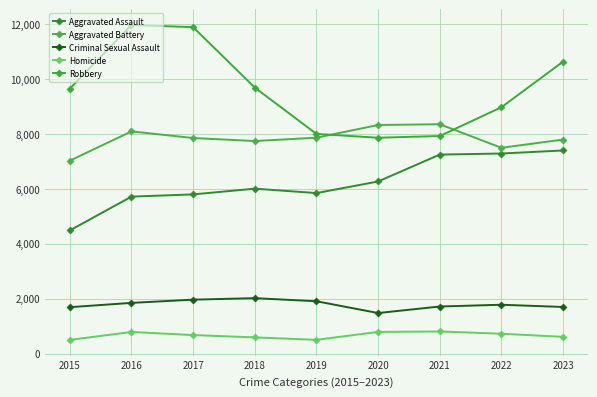

How many interior local valleys does the Robbery series have?

1